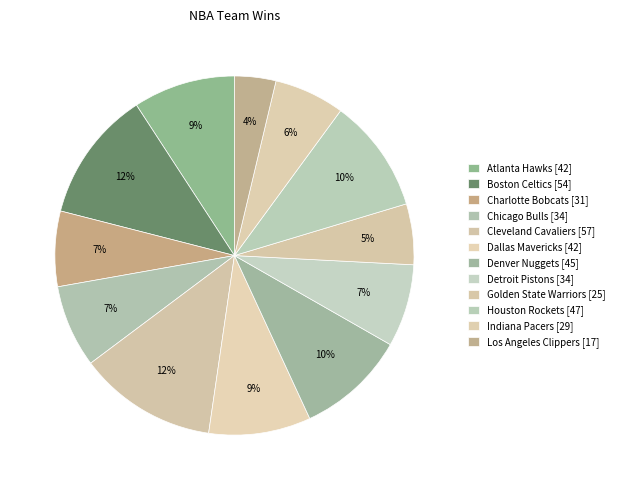

What is the ratio of the value at Houston Rockets to the value at Denver Nuggets?

1.0